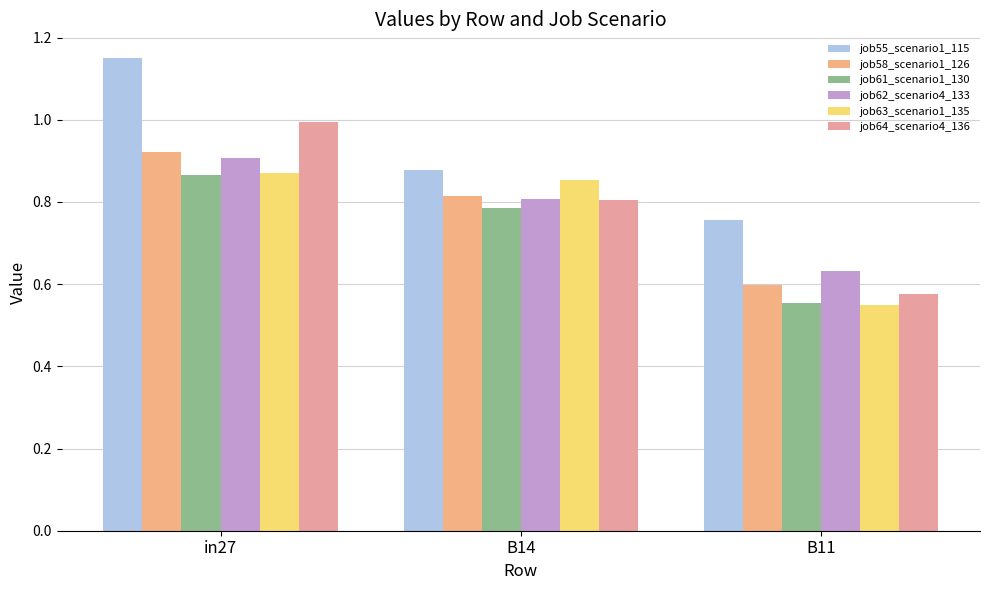

What position from the left is in27?

1